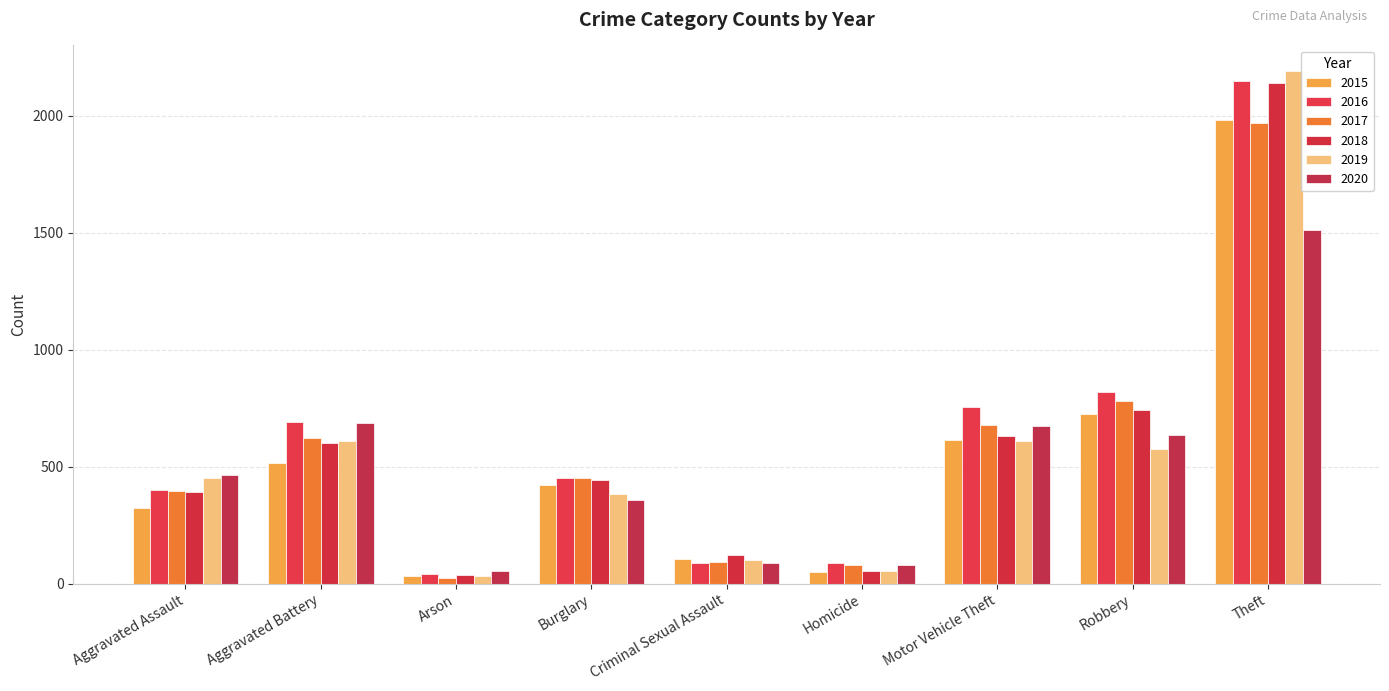

What is the difference between the second highest and minimum values in the 2015 series?

691